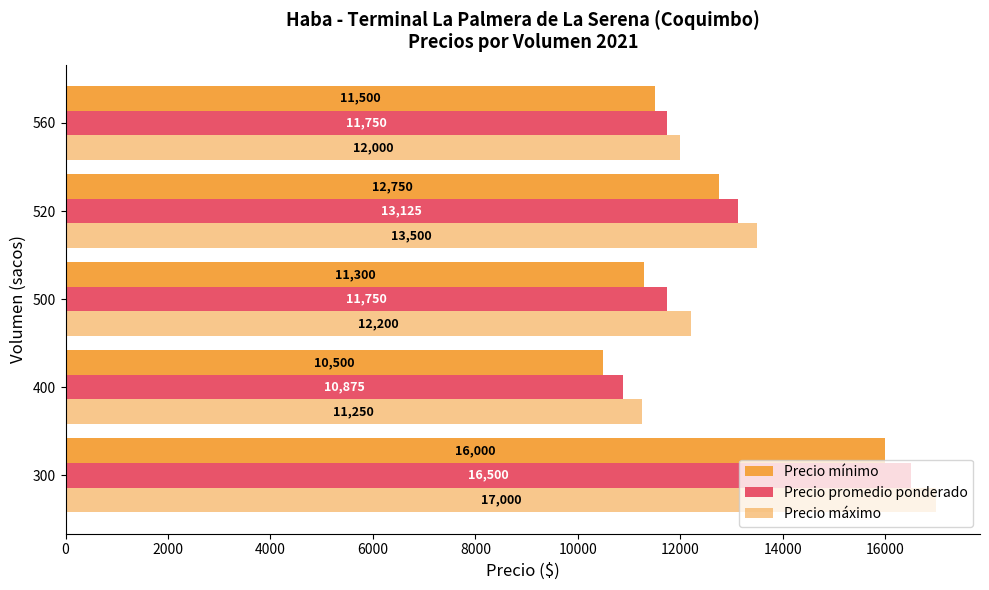

What is the value of the Precio máximo bar at the 2nd from the left?

11250